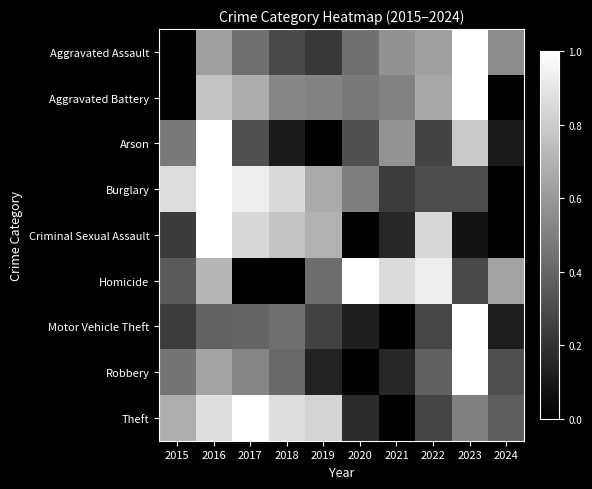

How many distinct data groups are displayed?

9